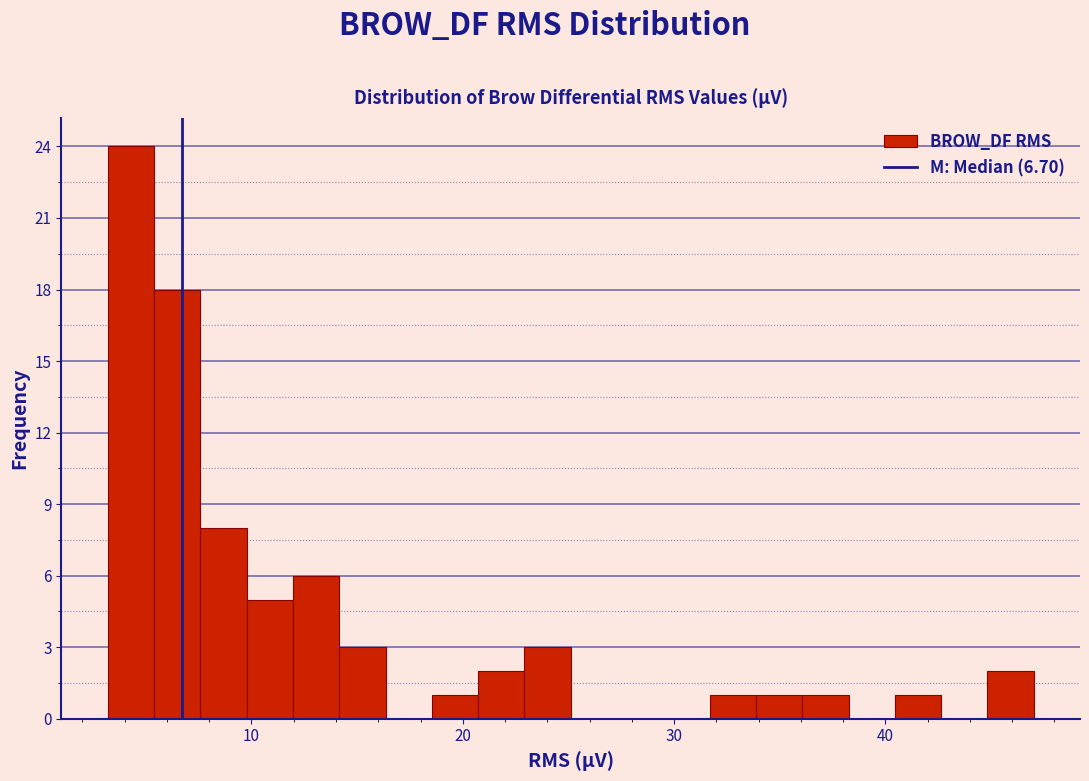

Around what value on the x-axis is the tallest bar? Give the approximate position of its centre, as read against the axis.

4